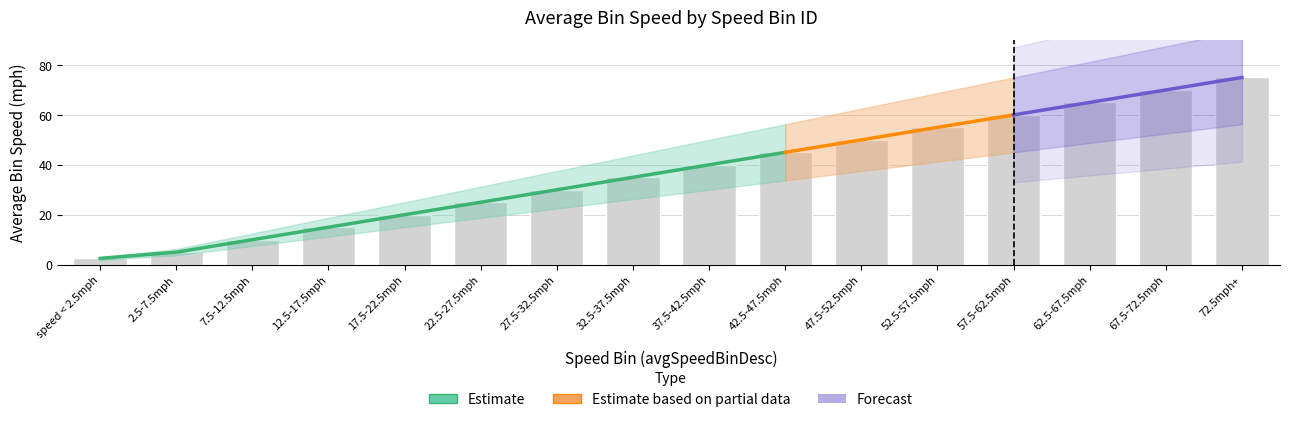

The value at 22.5-27.5mph is 25.0. True or false?

True